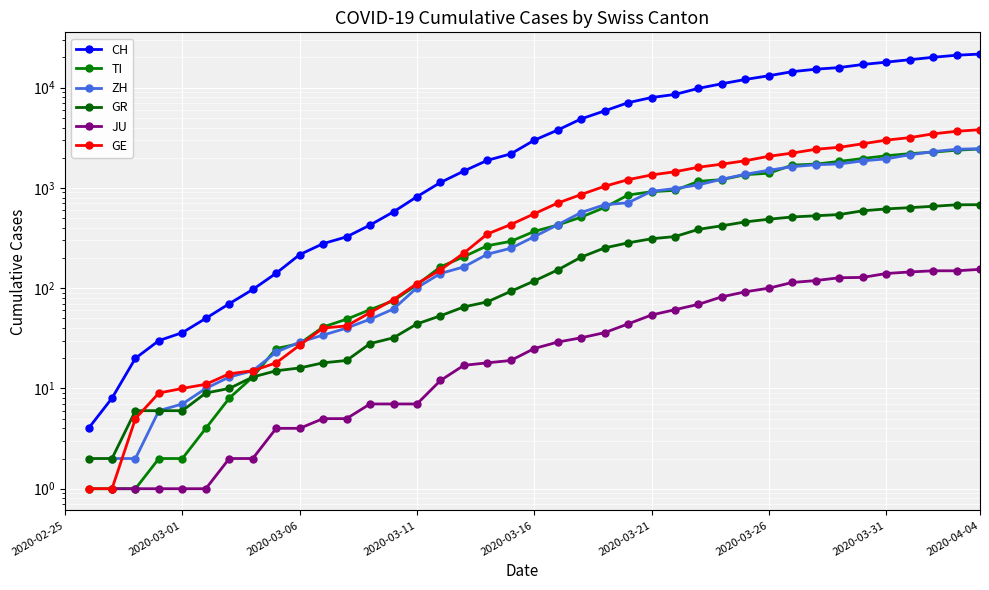

Which series changed the most between 17 and 36?

CH